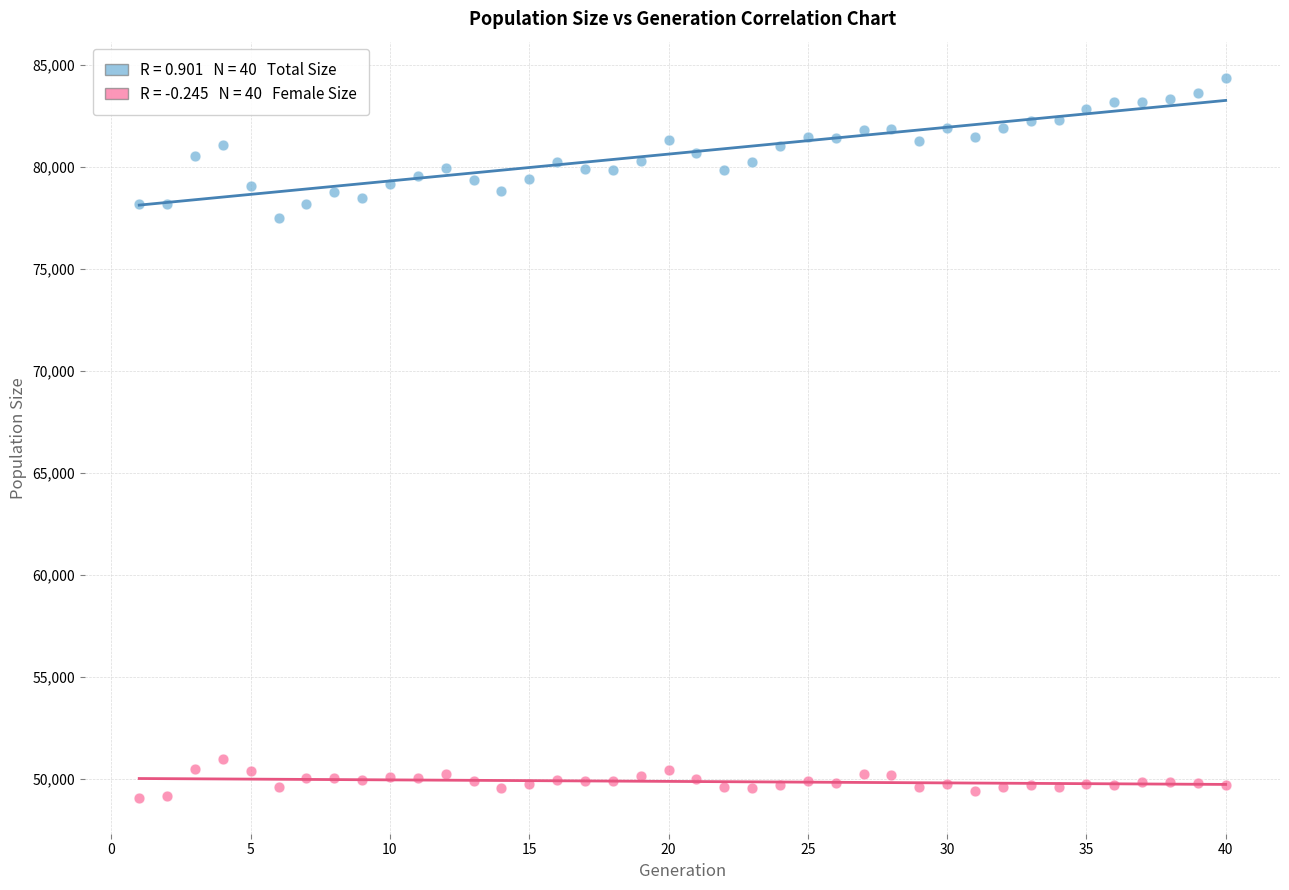

Across all series, what Y value is closest to 66717?

77468